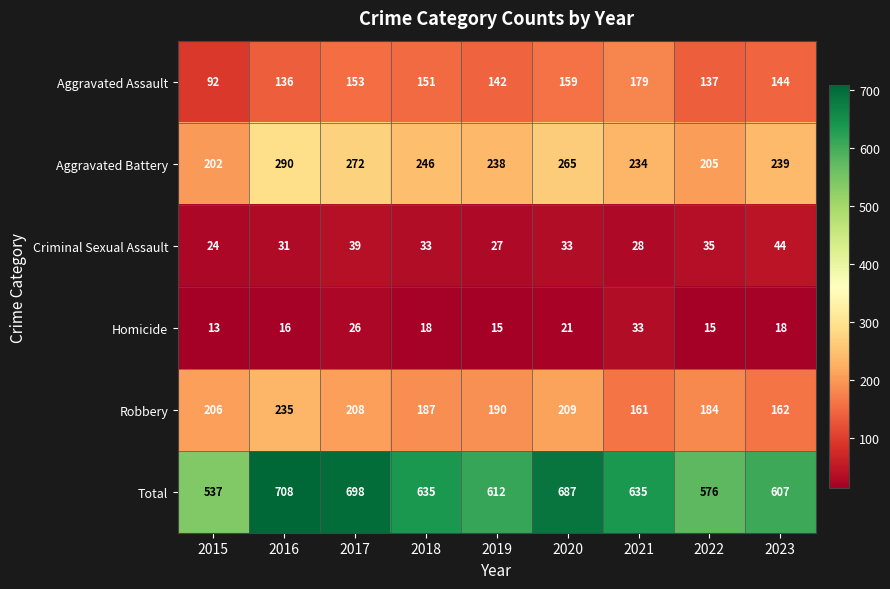

At which label is Aggravated Battery closest to 246?

2018